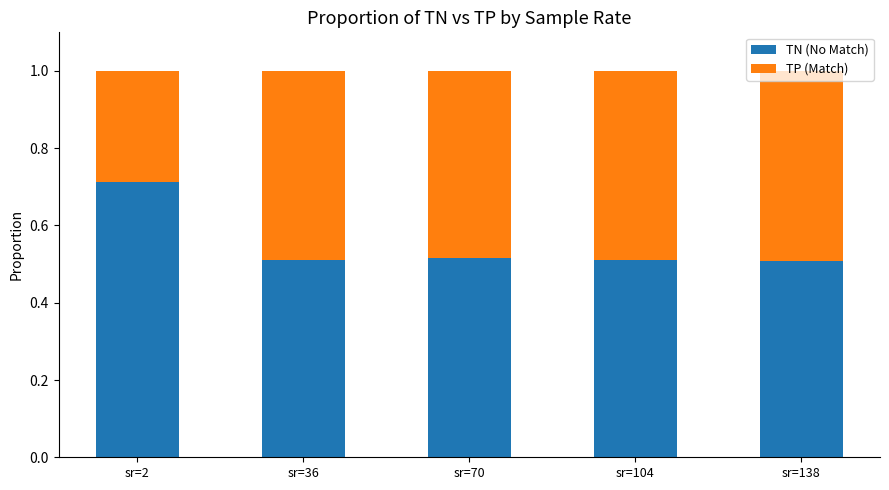

At which label does TN (No Match) reach its peak?

sr=2